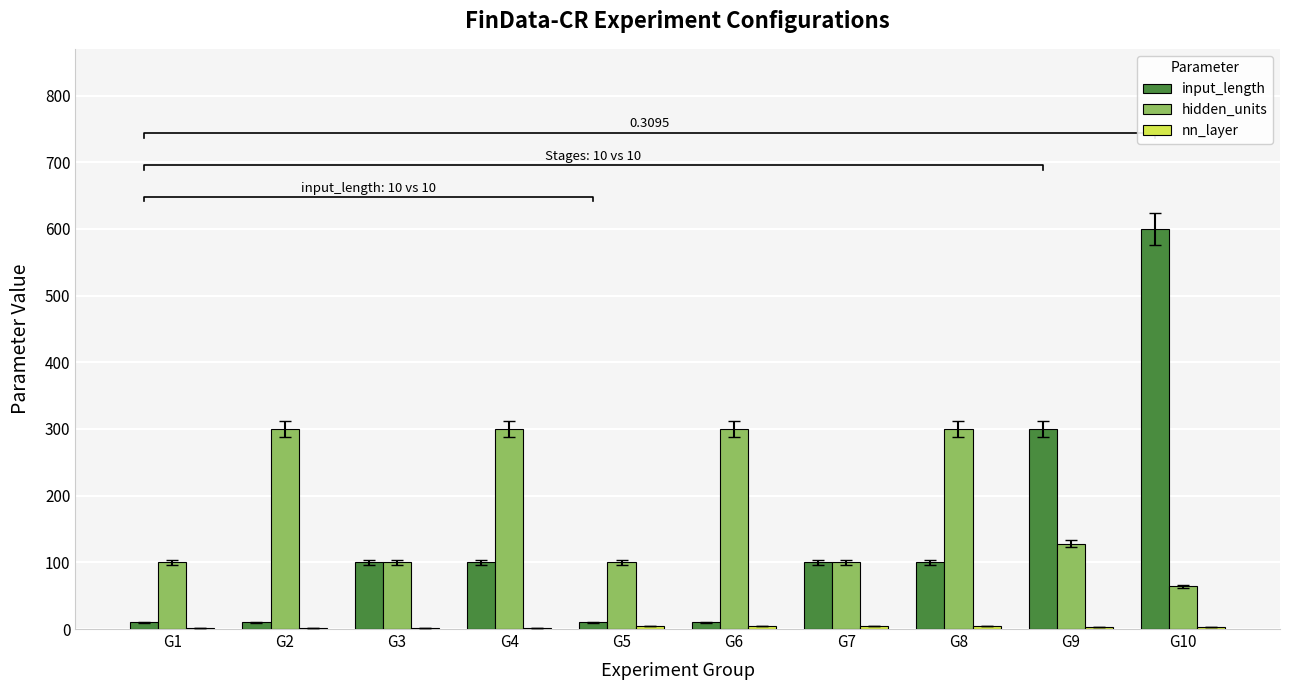

Is it true that input_length equals 156 at G4?

False